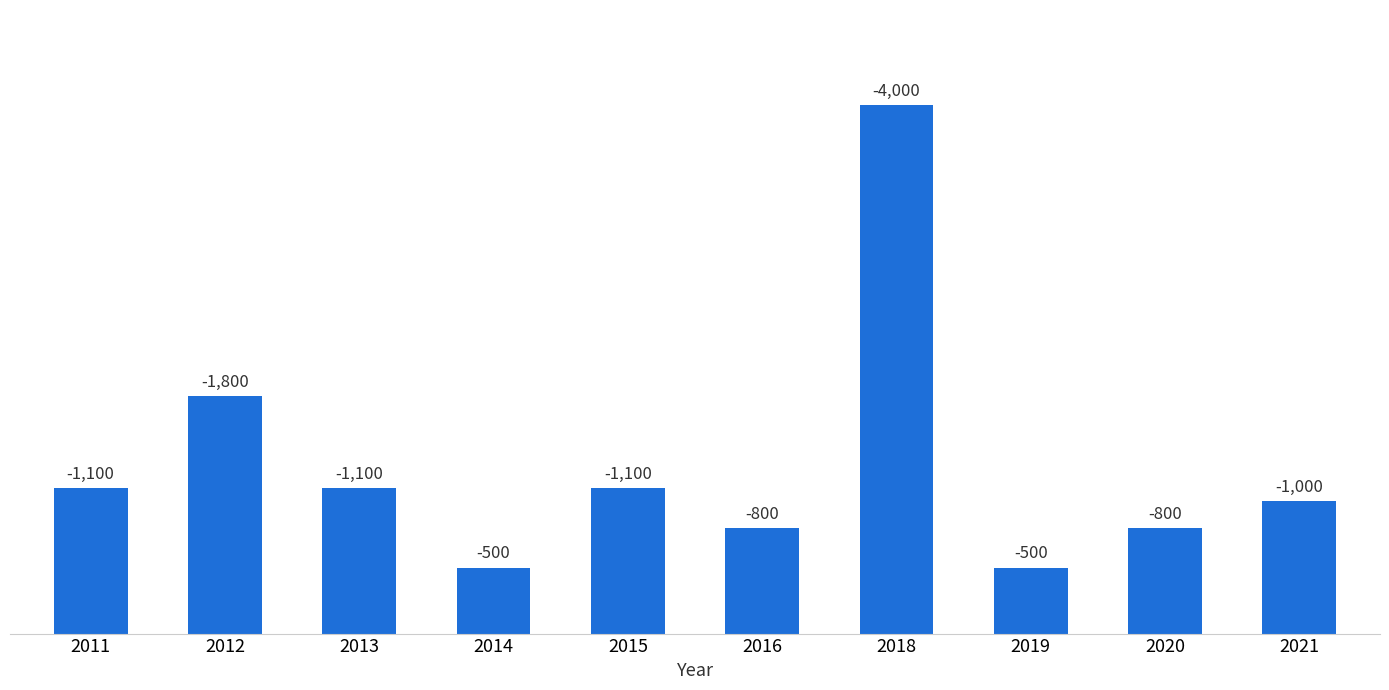

The chart shows a value of 1800 at 2012. True or false?

True